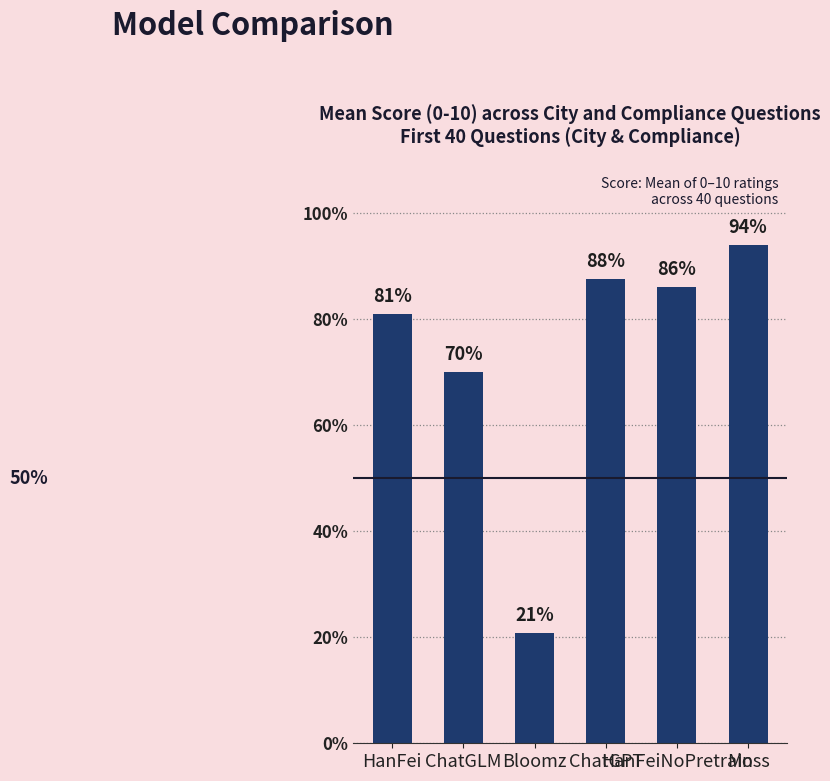

Reading left to right, what are all the values shown in this chart?

8.1	7.0	2.1	8.8	8.6	9.4